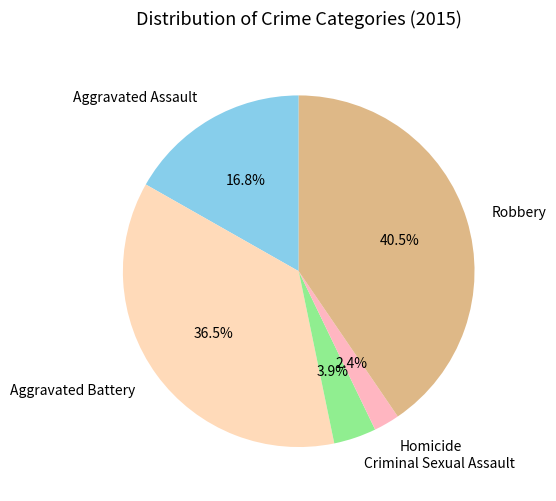

To the nearest percent, what is the difference between the largest and smallest slice percentages?

38%